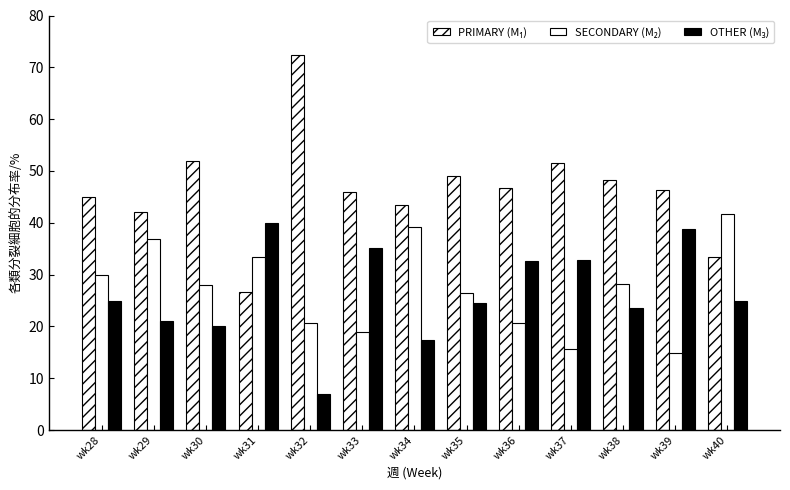

How many groups of bars are there?

13